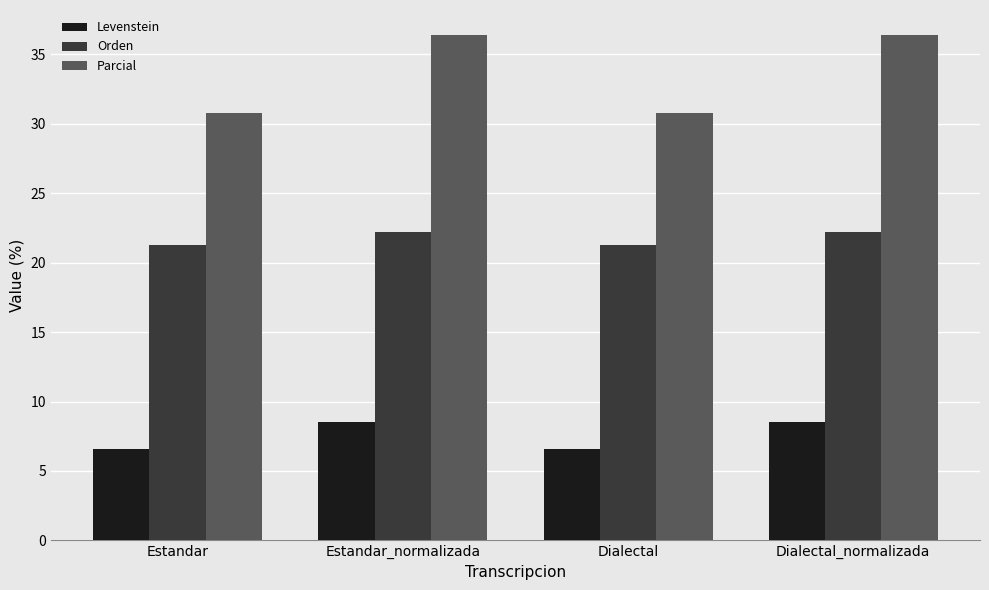

Which series has the largest range (max minus min)?

Parcial